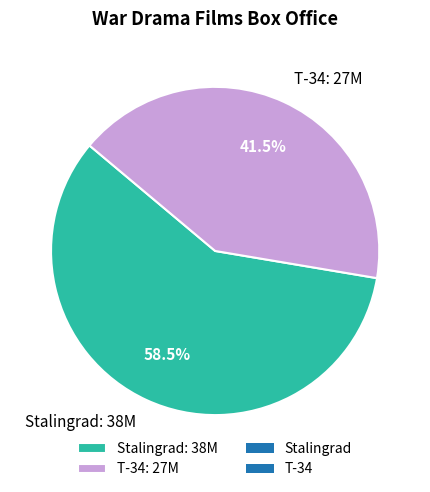

How many segments does this pie chart have?

2